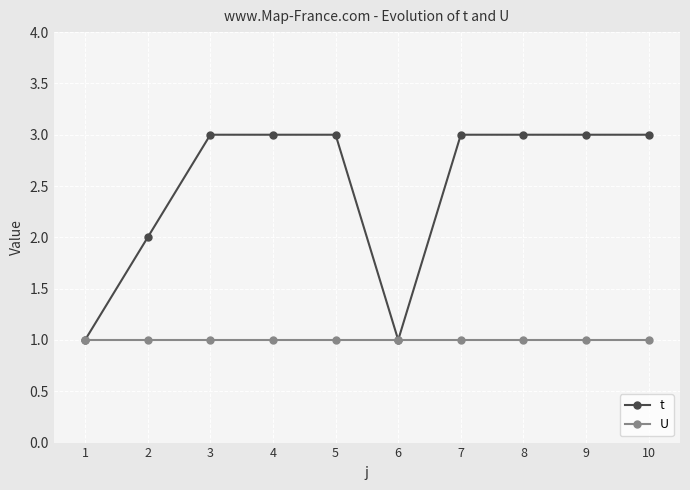

Which series has the largest range (max minus min)?

t